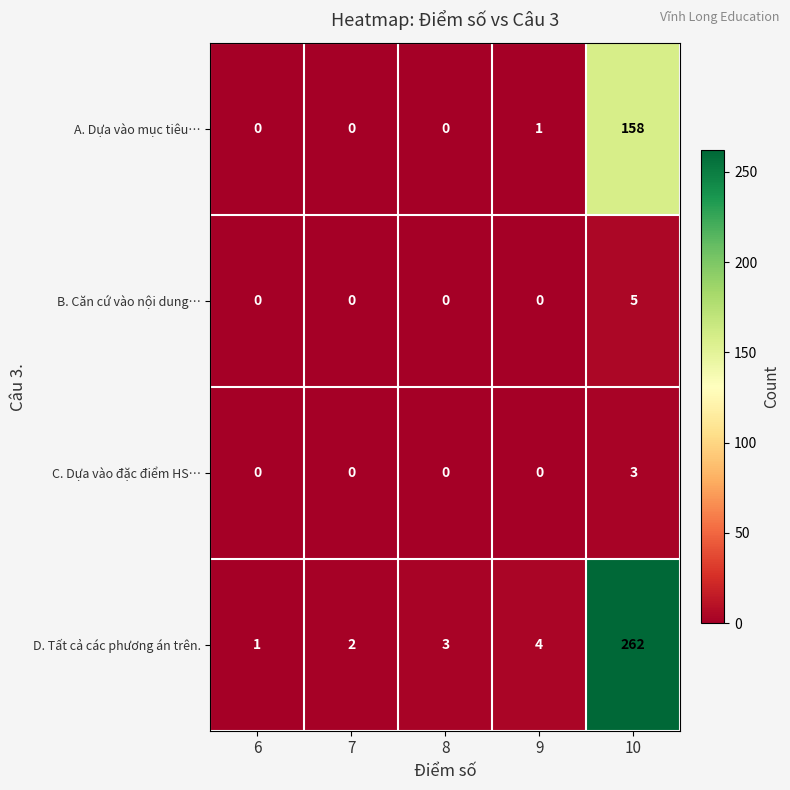

How many positive values does the B. Căn cứ vào nội dung… series have?

1